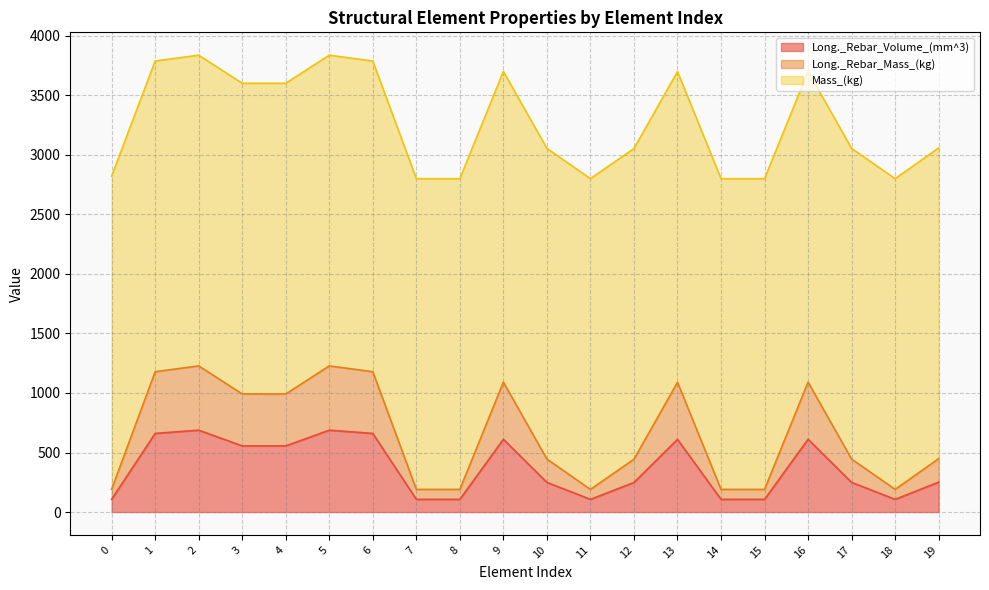

True or false: Long._Rebar_Mass_(kg) and Long._Rebar_Volume_(mm^3) cross at least once.

False